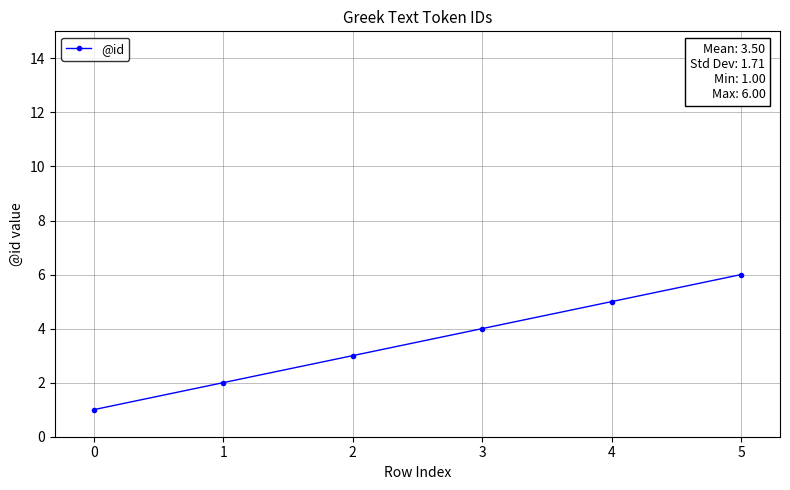

Rank the categories by value from lowest to highest.

0, 1, 2, 3, 4, 5